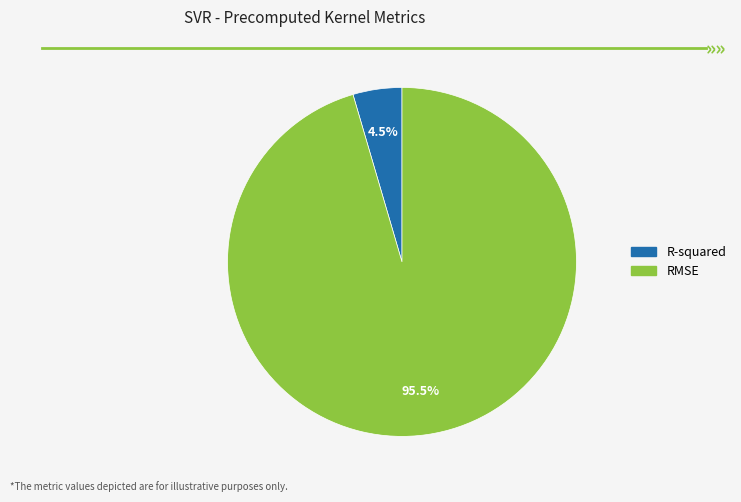

Does any single category account for the majority?

Yes